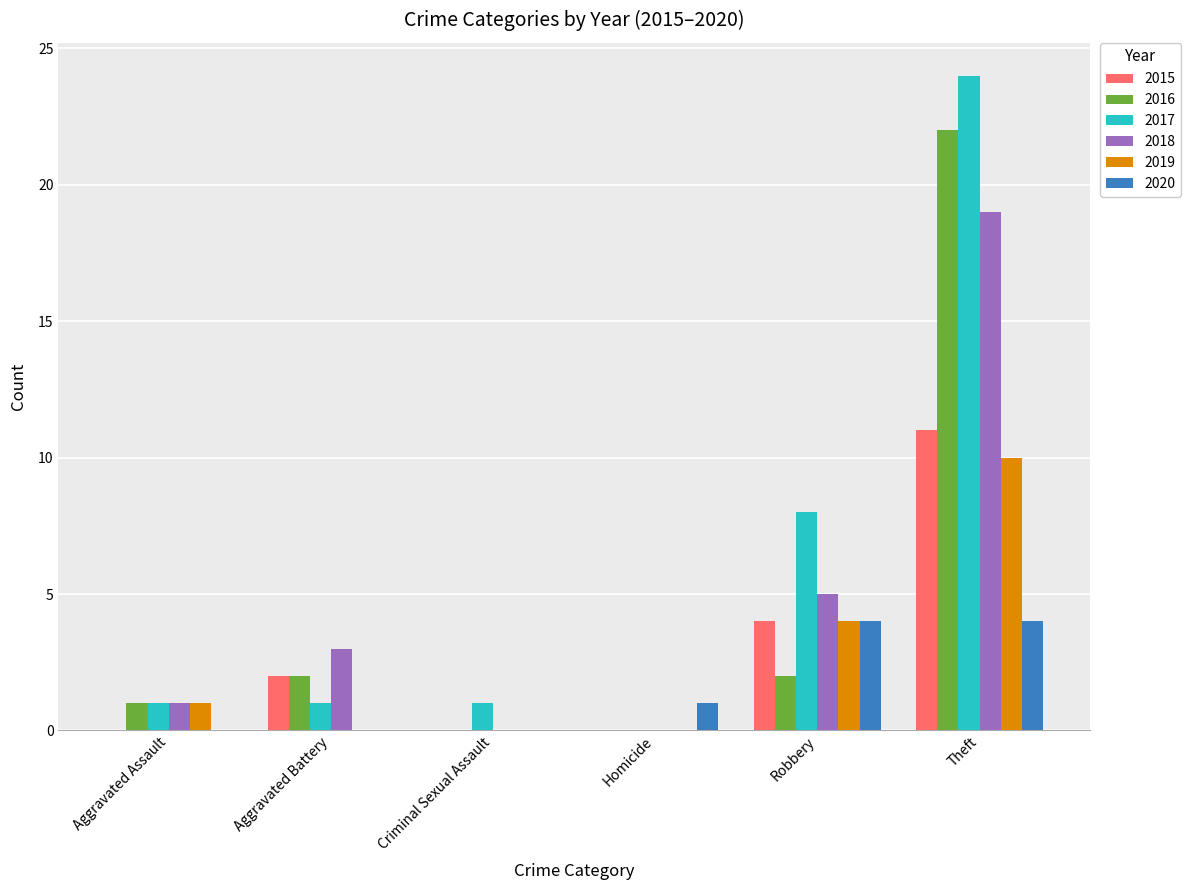

Which series has the widest spread of values?

2017